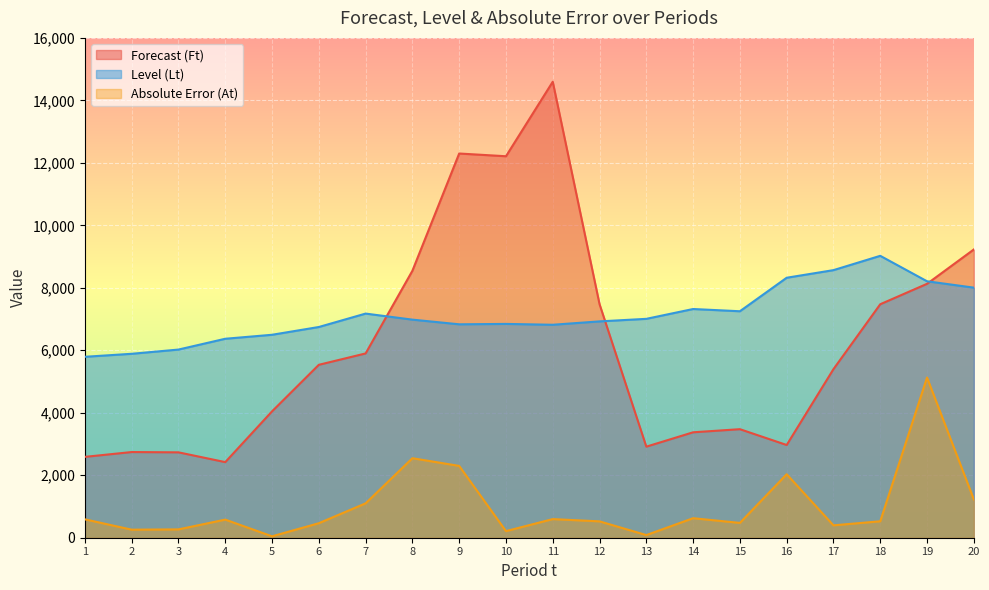

What are all the series names shown in the legend?

Forecast (Ft), Level (Lt), Absolute Error (At)